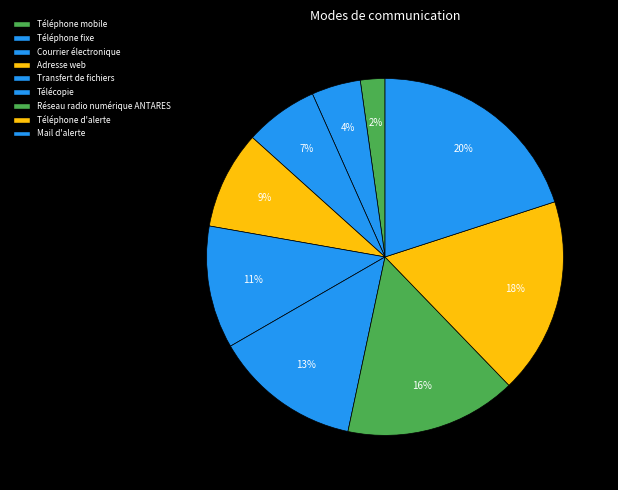

Is Téléphone mobile the majority of the pie?

No